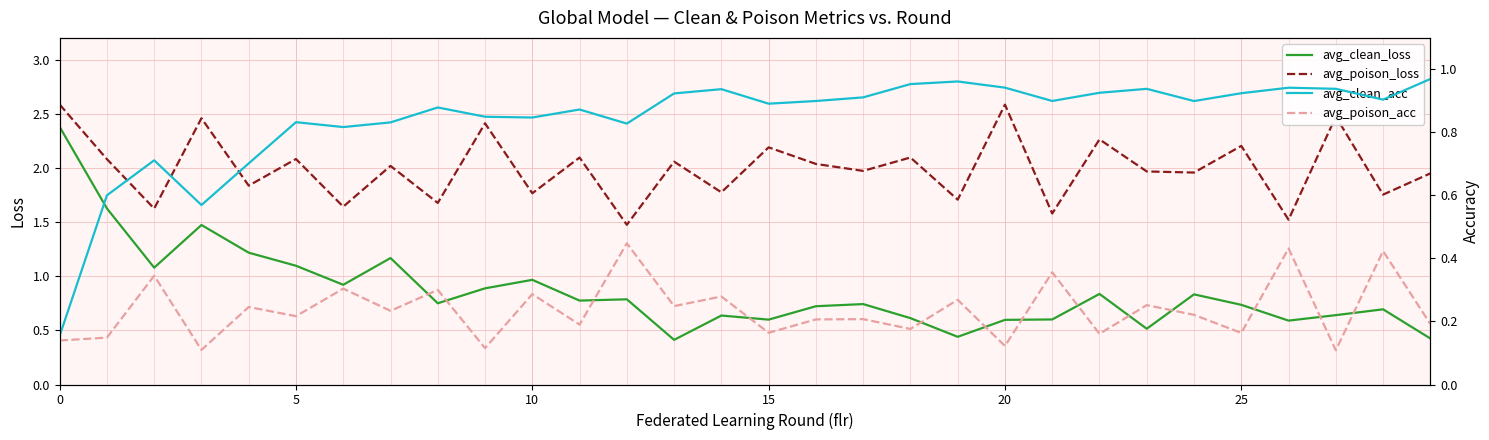

Is it true that avg_poison_loss equals 2.6 at 20?

True